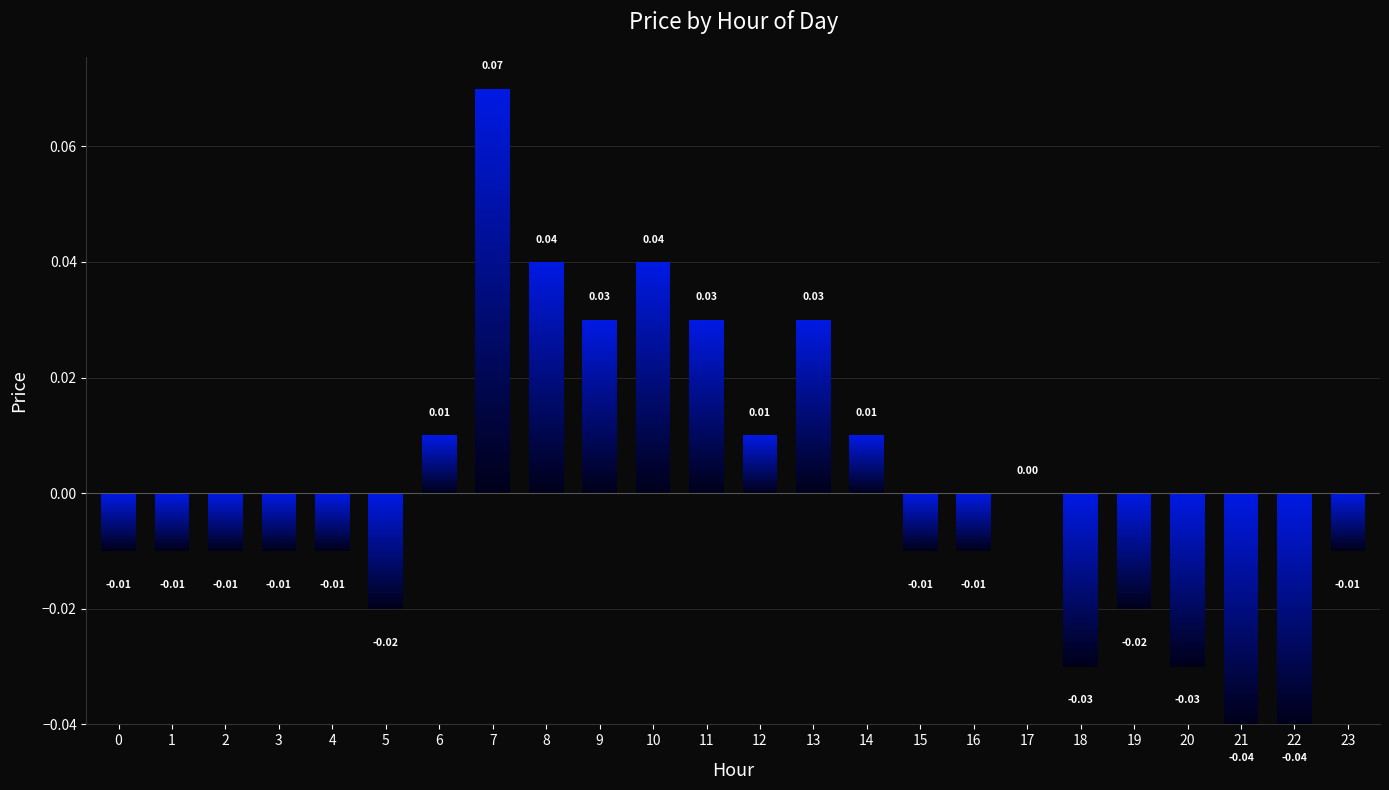

Reading right to left, extract all data points from this chart.

23=-0.0	22=-0.0	21=-0.0	20=-0.0	19=-0.0	18=-0.0	17=0.0	16=-0.0	15=-0.0	14=0.0	13=0.0	12=0.0	11=0.0	10=0.0	9=0.0	8=0.0	7=0.1	6=0.0	5=-0.0	4=-0.0	3=-0.0	2=-0.0	1=-0.0	0=-0.0